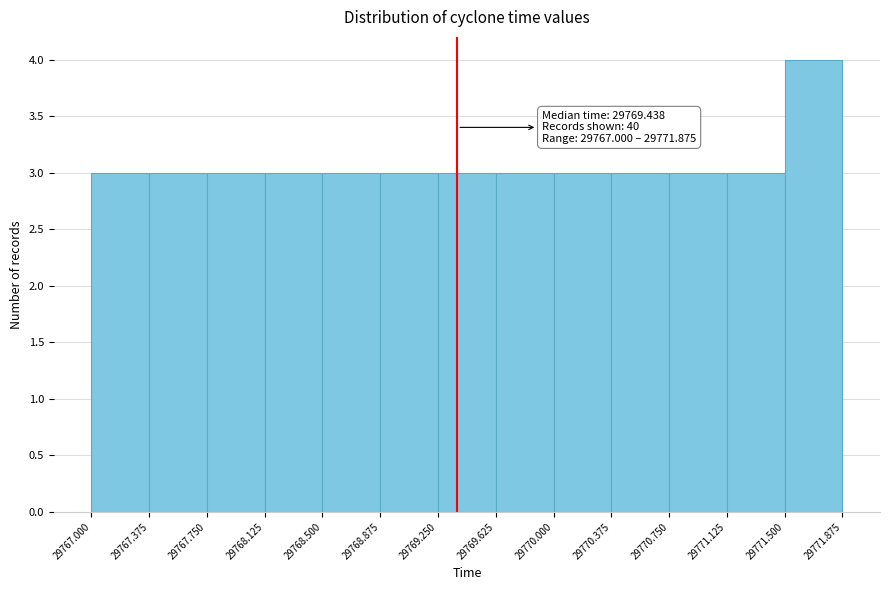

Over which range of the x-axis is the bar tallest?

29771.500 to 29771.875